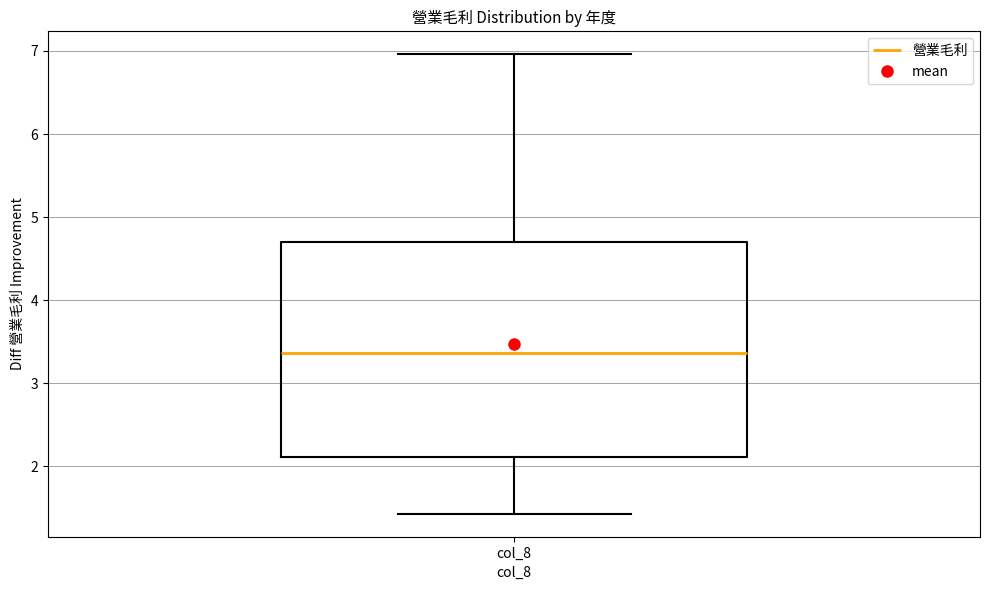

Read this box plot against the y-axis: the position of the median line, the range covered by the box, and the ends of both whiskers. The values are not printed on the chart, so give them approximately, as read against the axis.

median 3.4, box 2.1 to 4.7, whiskers 1.4 to 7.0